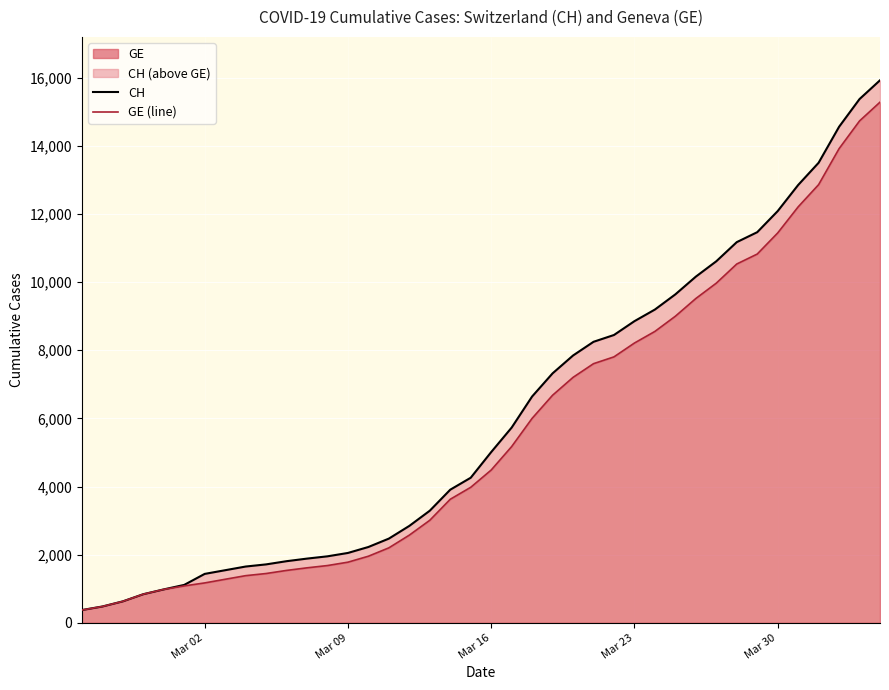

How many data points in GE (line) are above 4485?

19